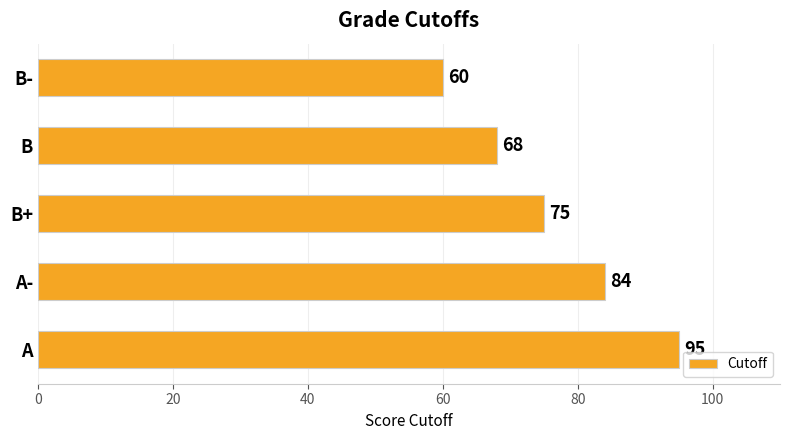

Reading top to bottom, transcribe all the data shown in this chart.

B-=60	B=68	B+=75	A-=84	A=95